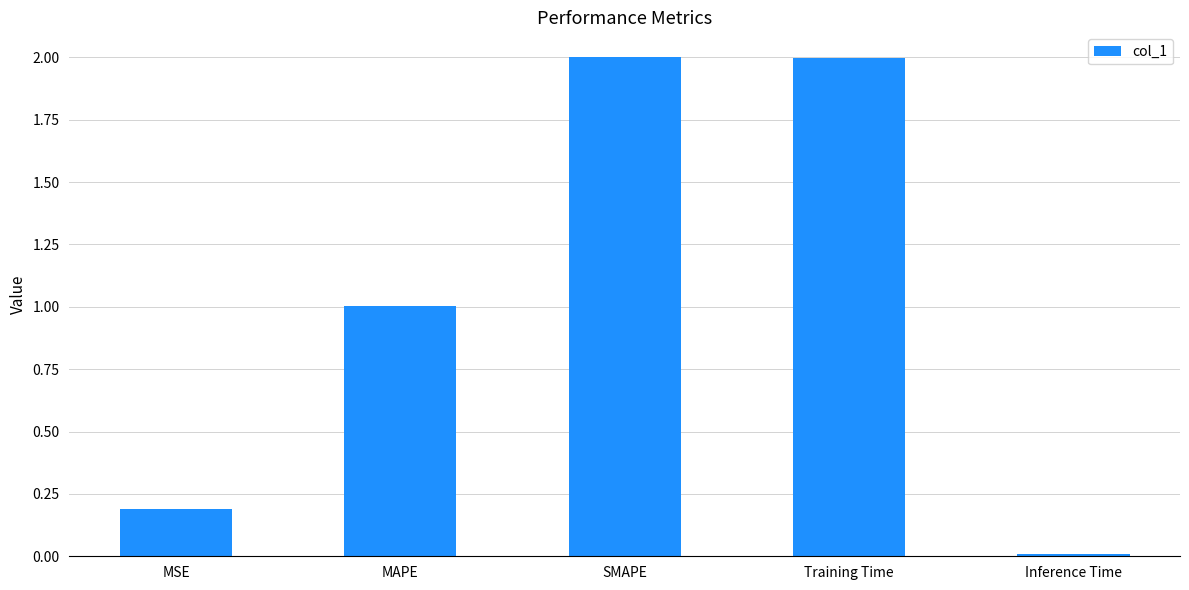

What is the label of the 5th bar from the left?

Inference Time